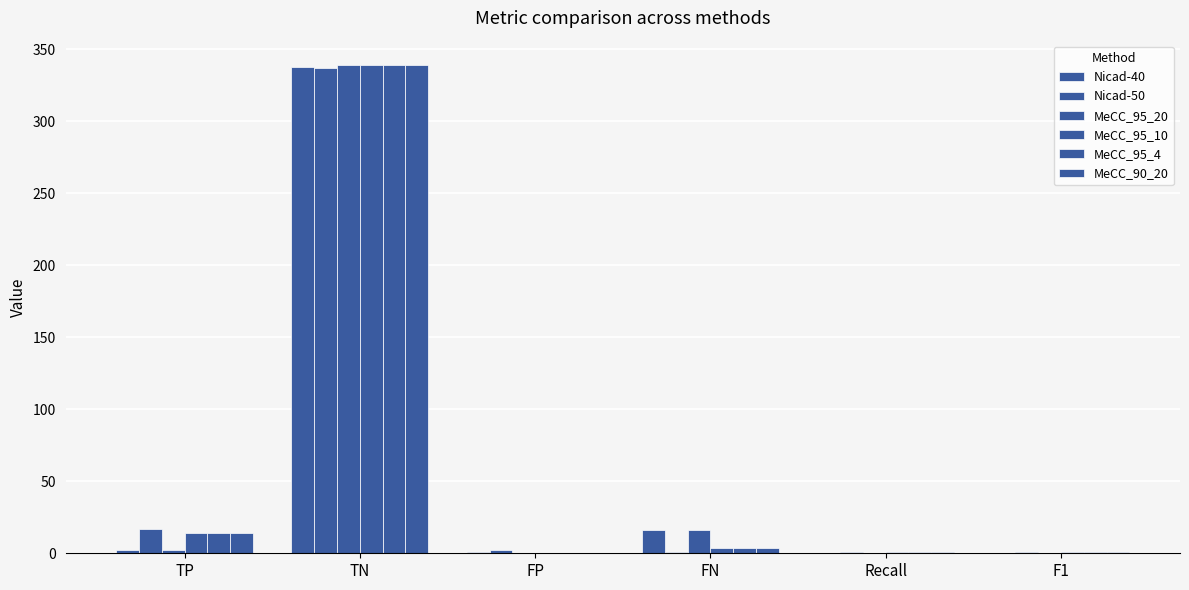

Are the bars grouped side by side (vs. stacked)?

Yes